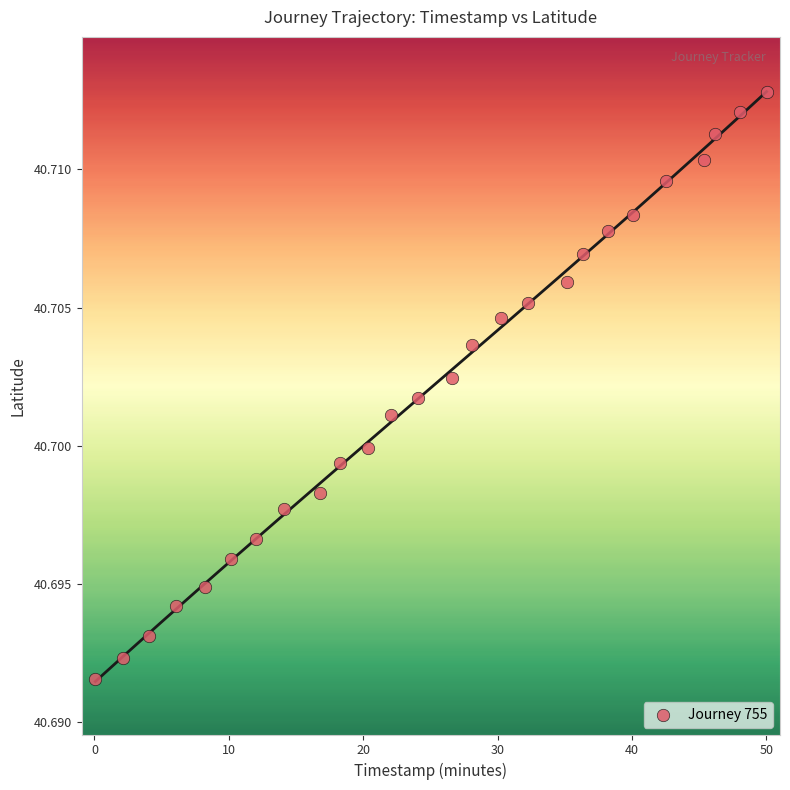

What is the range of X values (max minus min)?

49.9